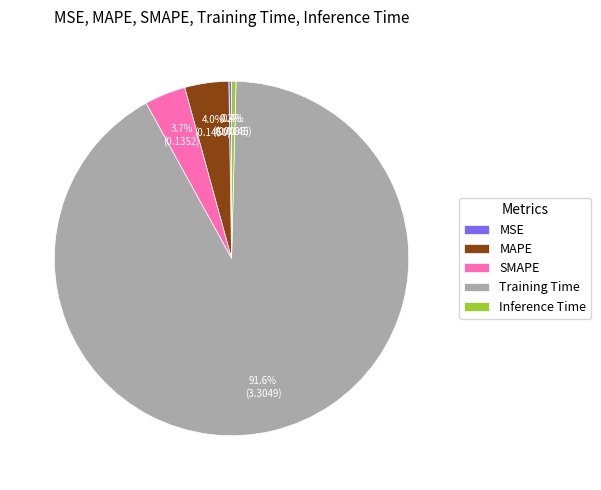

How much of the chart is everything except Inference Time?

99.6%